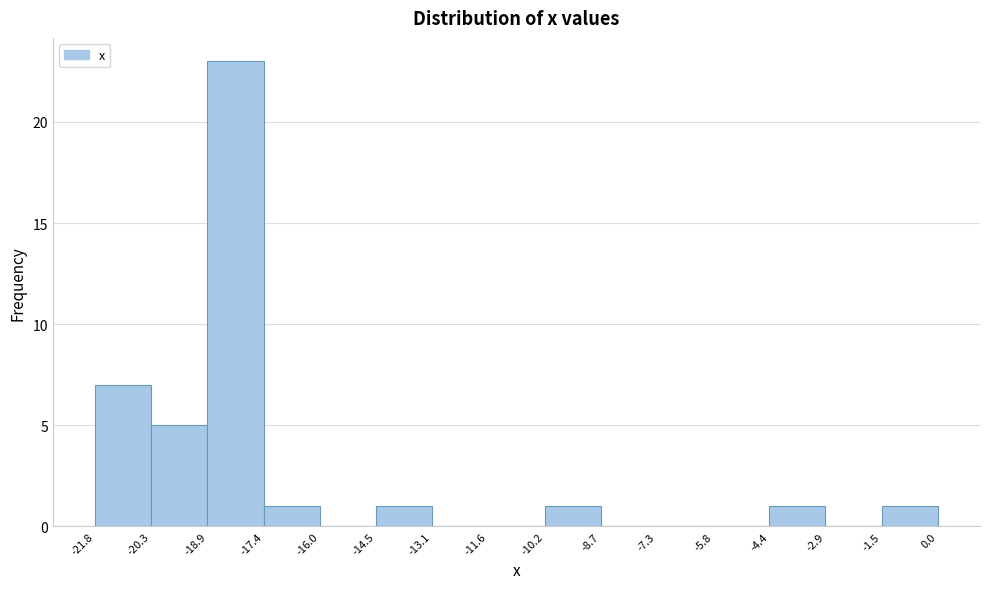

Reading left to right, list every bar in this chart as the range it spans on the x-axis followed by its height. The values are not printed on the chart, so give them approximately, as read against the axis.

-21.8 to -20.3: 7
-20.3 to -18.9: 5
-18.9 to -17.4: 23
-17.4 to -16.0: 1
-16.0 to -14.5: 0
-14.5 to -13.1: 1
-13.1 to -11.6: 0
-11.6 to -10.2: 0
-10.2 to -8.7: 1
-8.7 to -7.3: 0
-7.3 to -5.8: 0
-5.8 to -4.4: 0
-4.4 to -2.9: 1
-2.9 to -1.5: 0
-1.5 to 0.0: 1